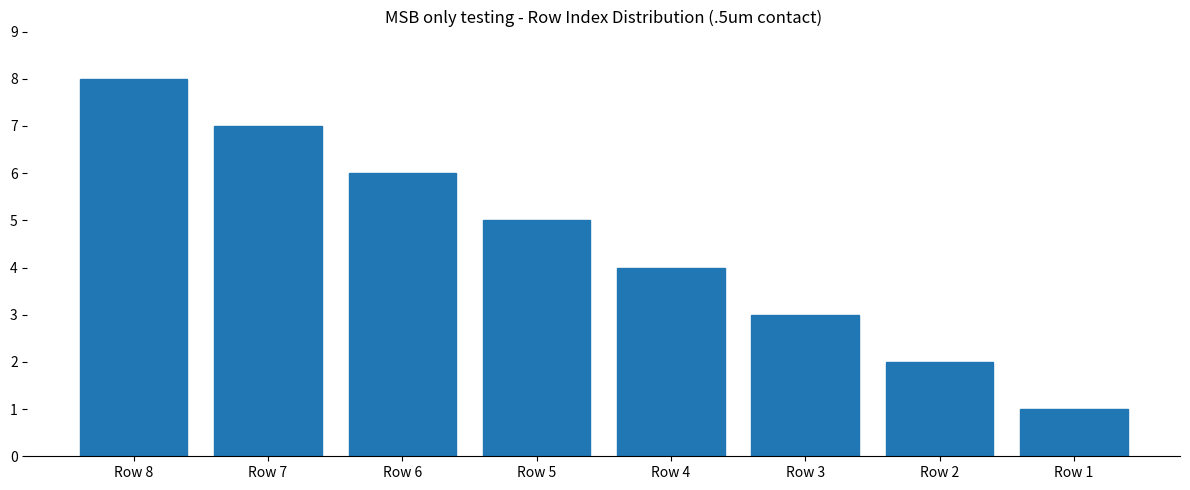

Reading right to left, list all the values displayed in this chart.

Row 1=1	Row 2=2	Row 3=3	Row 4=4	Row 5=5	Row 6=6	Row 7=7	Row 8=8